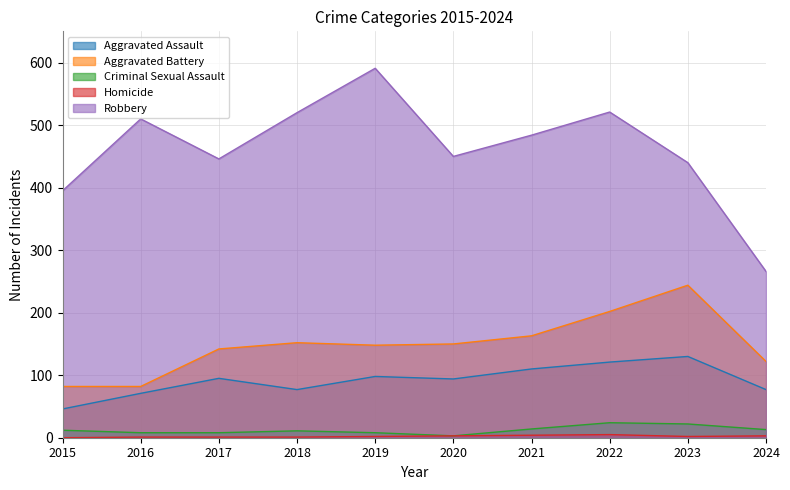

Which series changed the most between 2017 and 2021?

Robbery